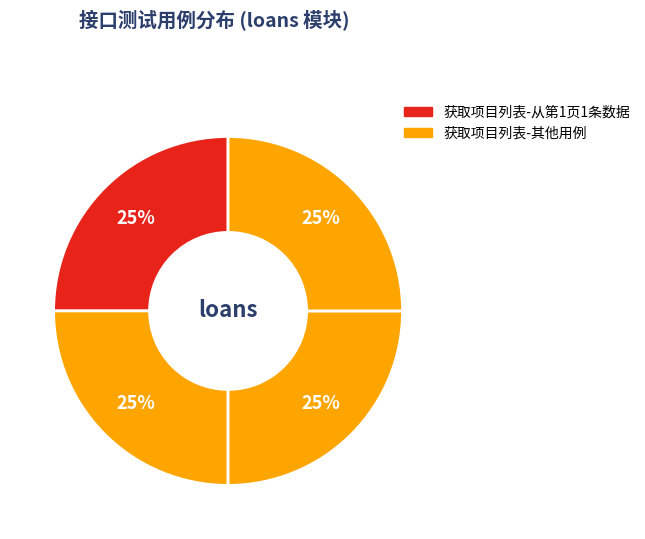

Count the number of slices in the pie.

4